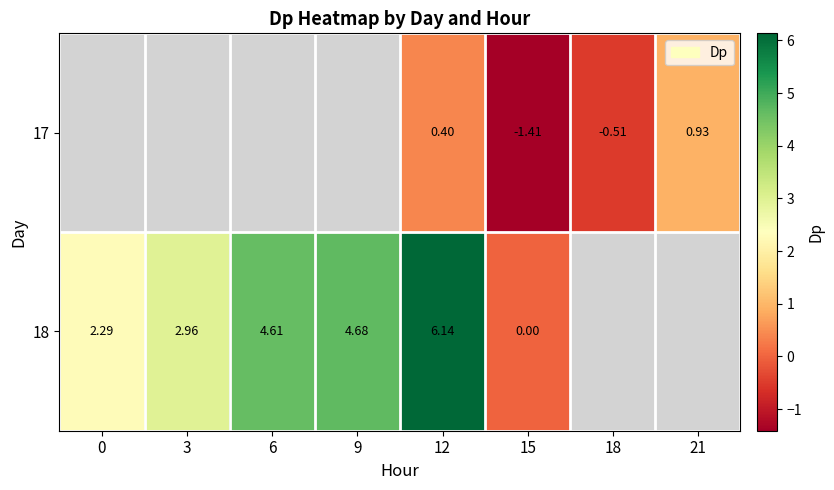

Is the value of 18 at 3 greater than the value of 17 at 15?

Yes